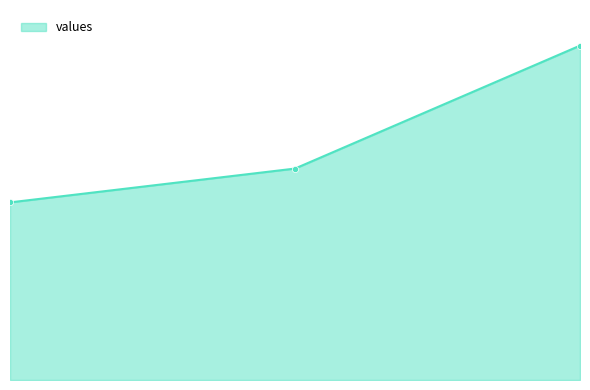

Is this an area chart (filled region under the line)?

Yes